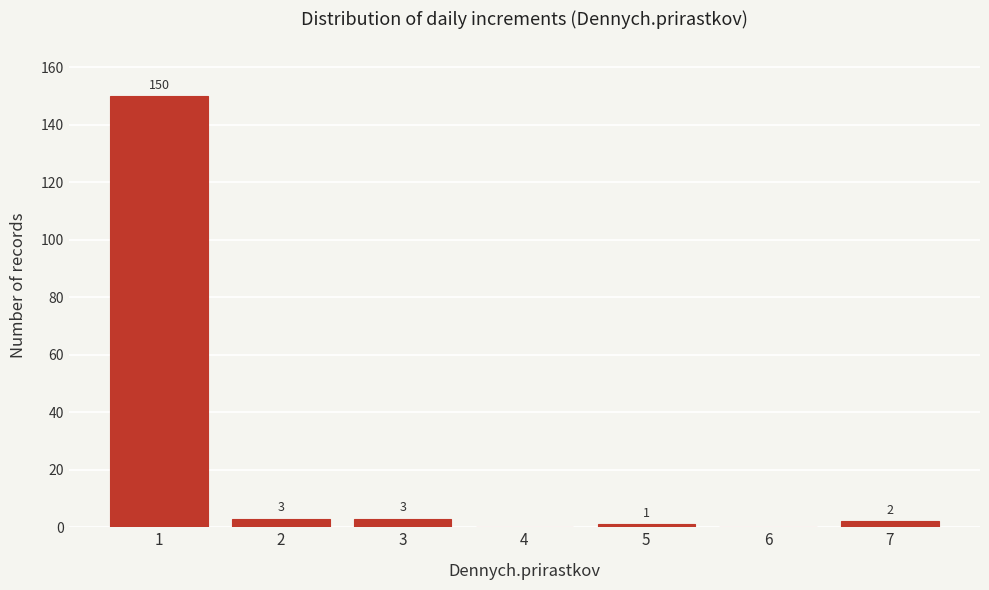

Reading left to right, transcribe all the data shown in this chart.

1=150	2=3	3=3	4=0	5=1	6=0	7=2